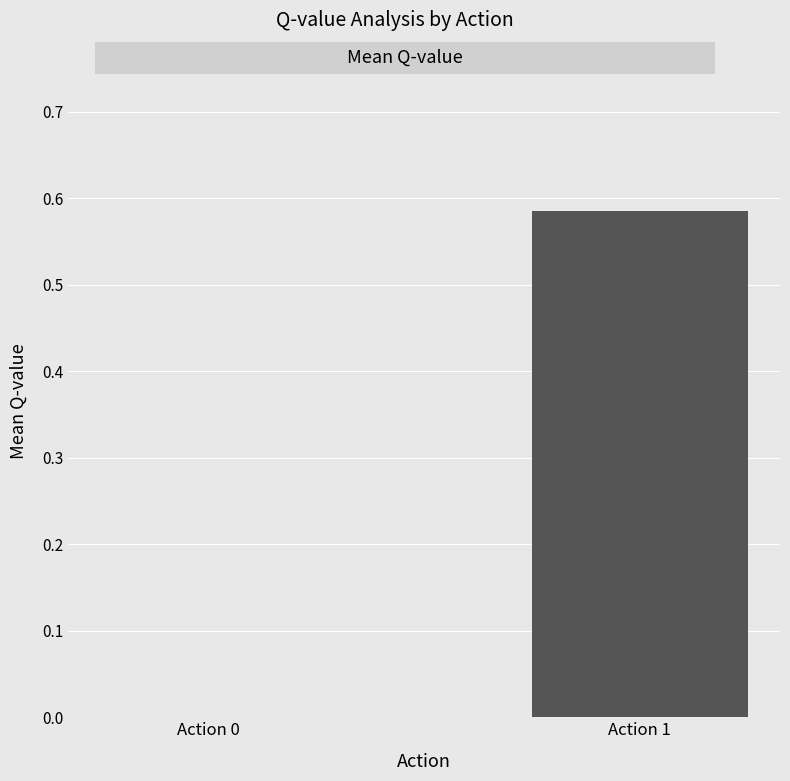

Which label corresponds to the largest value in the chart?

Action 1